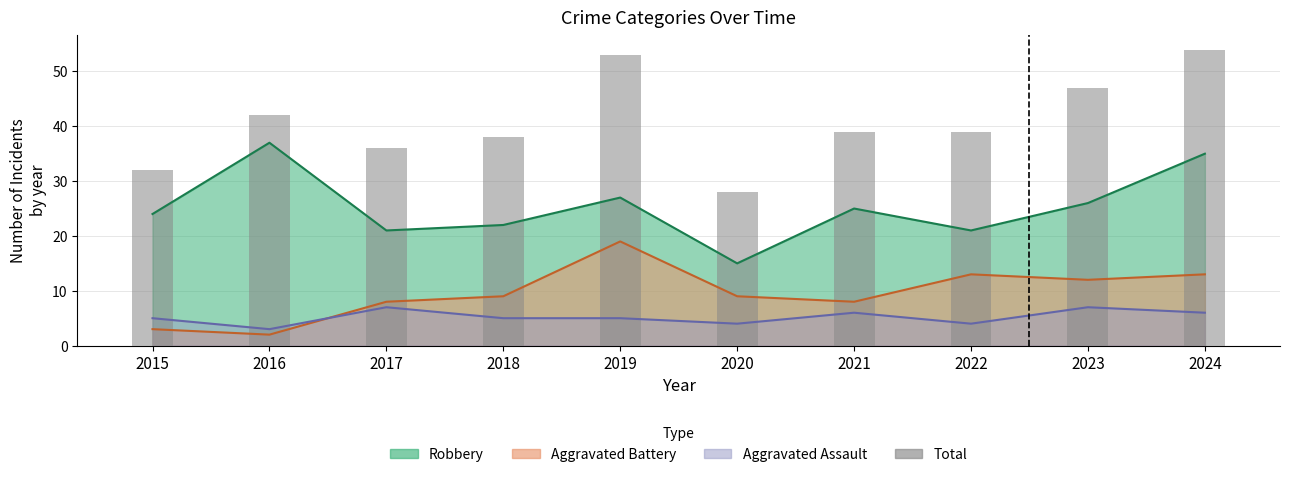

What is the change in value from 2015 to 2017?

+4